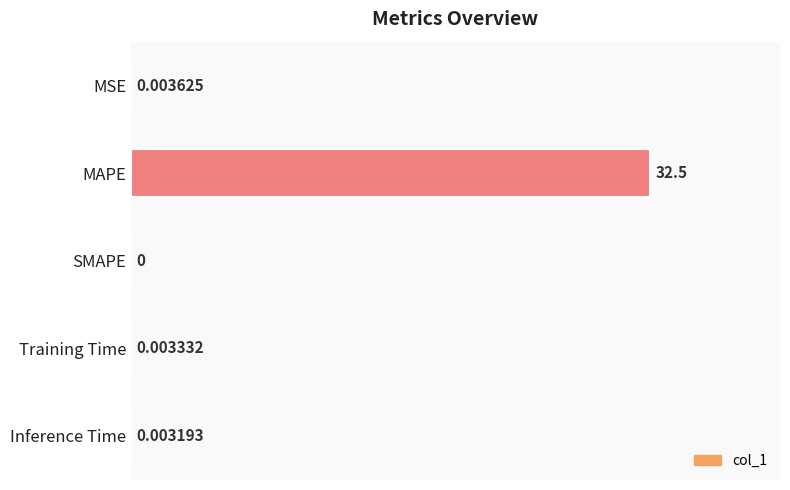

What is the average value?

6.5